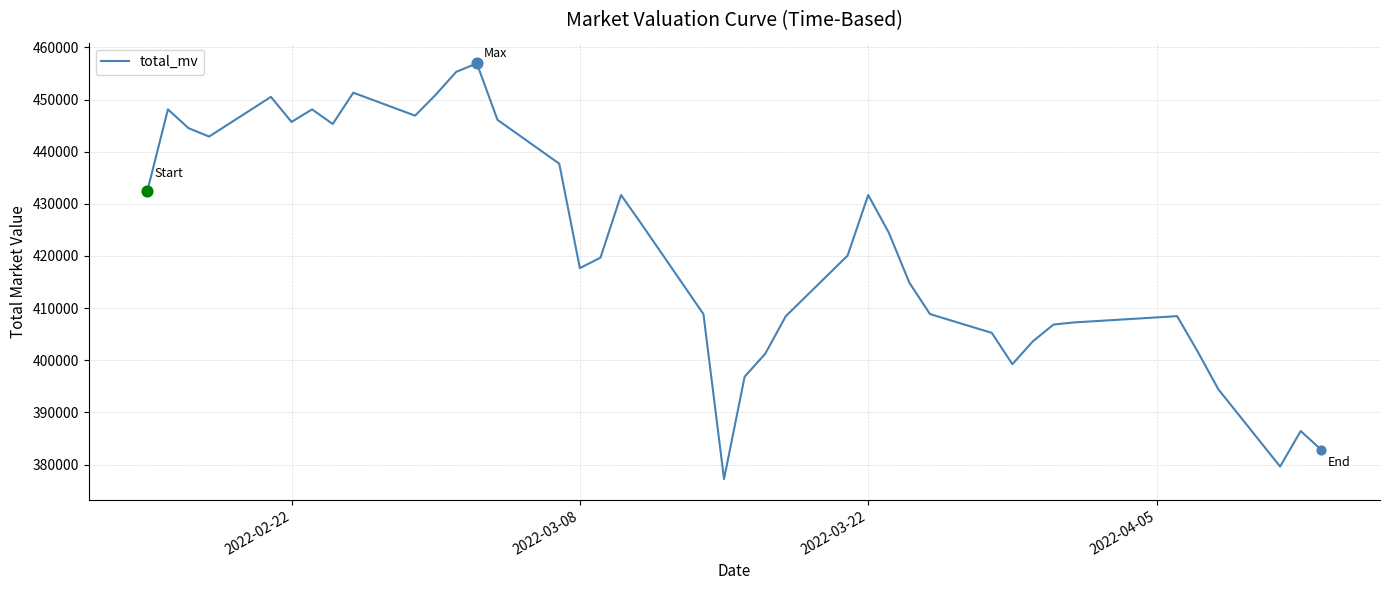

What is the greatest value displayed?

456914.6